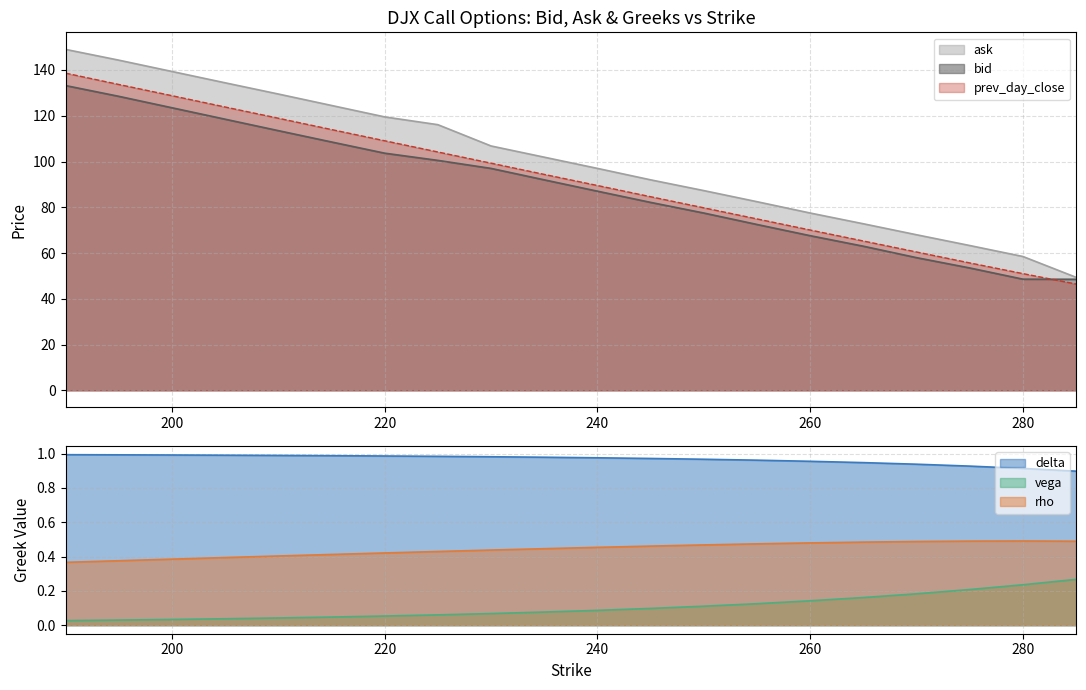

Reading left to right, list all the values displayed in this chart.

bid: 133.2	128.5	123.5	118.5	113.5	108.5	103.7	100.5	97.0	92.0	87.0	82.2	77.5	72.5	67.6	63.0	58.0	53.5	48.6	48.5
ask: 149.0	144.3	139.3	134.4	129.5	124.5	119.5	116.1	106.8	101.9	97.0	92.0	87.3	82.5	77.5	72.8	68.0	63.3	58.5	49.4
delta: 1.0	1.0	1.0	1.0	1.0	1.0	1.0	1.0	1.0	1.0	1.0	1.0	1.0	1.0	1.0	0.9	0.9	0.9	0.9	0.9
vega: 0.0	0.0	0.0	0.0	0.0	0.0	0.1	0.1	0.1	0.1	0.1	0.1	0.1	0.1	0.1	0.2	0.2	0.2	0.2	0.3
rho: 0.4	0.4	0.4	0.4	0.4	0.4	0.4	0.4	0.4	0.4	0.5	0.5	0.5	0.5	0.5	0.5	0.5	0.5	0.5	0.5
prev_day_close: 138.6	133.7	128.8	123.8	118.9	114.0	109.1	104.2	99.3	94.4	89.5	84.6	79.8	74.9	70.1	65.3	60.5	55.7	51.0	46.5